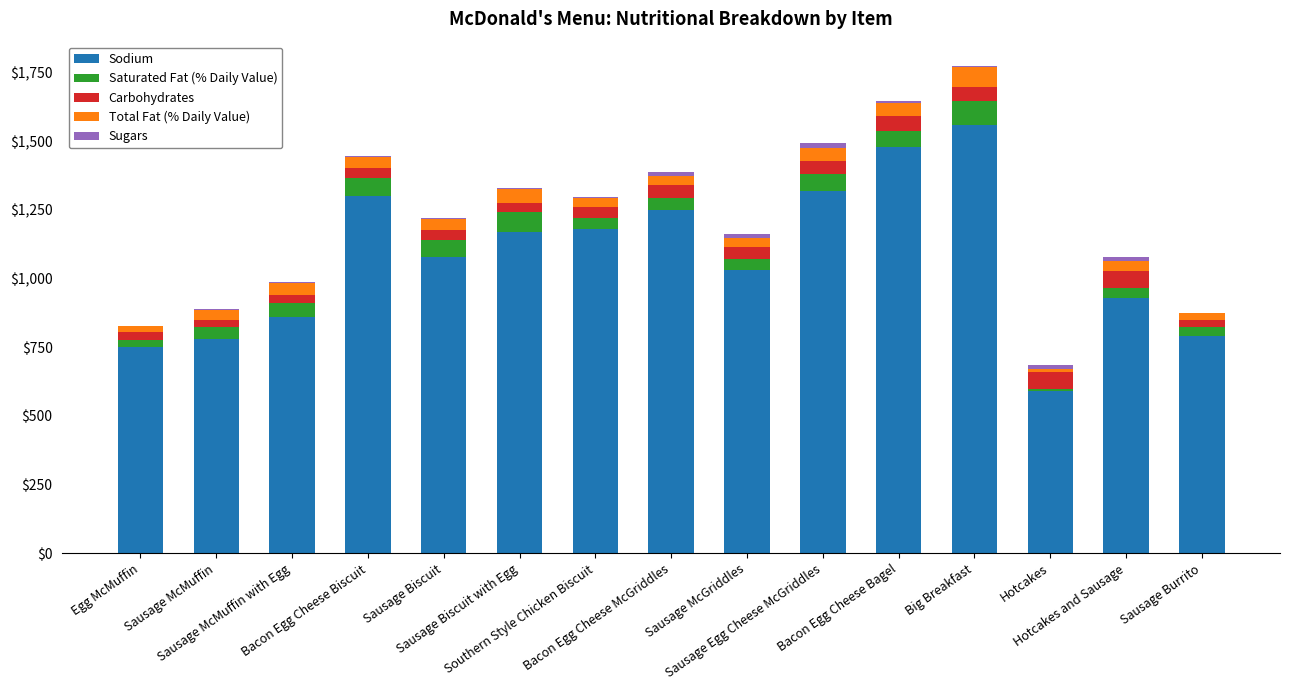

What is the maximum value for Sodium?

1560